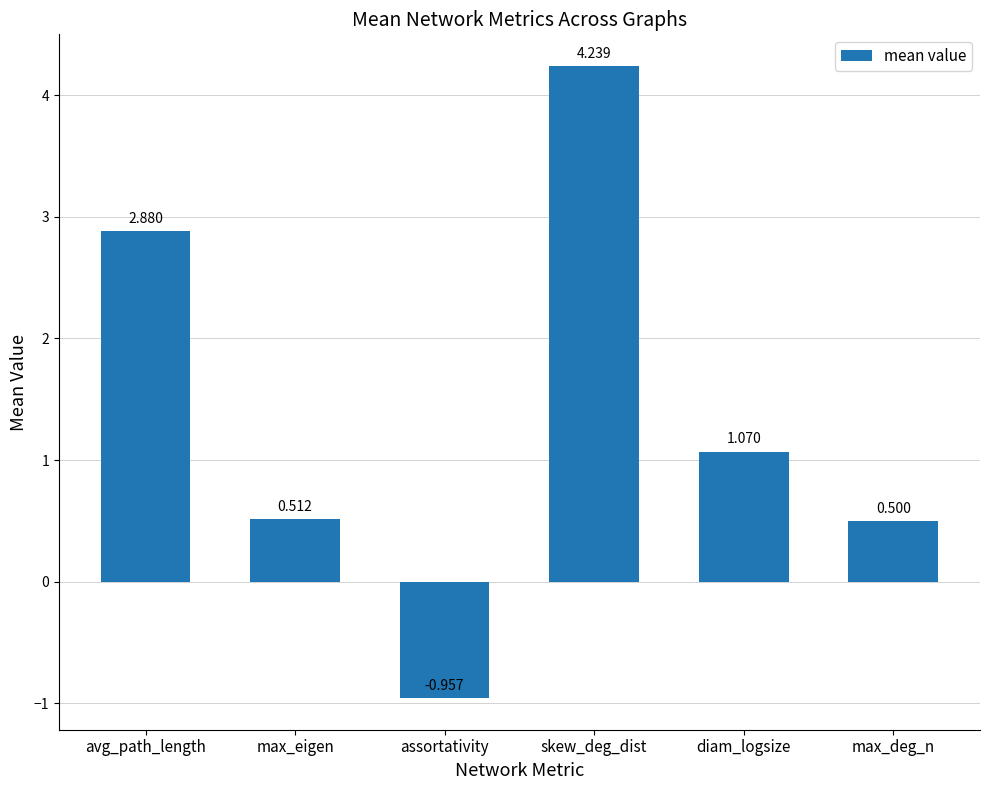

List the labels in order of value, largest first.

skew_deg_dist, avg_path_length, diam_logsize, max_eigen, max_deg_n, assortativity